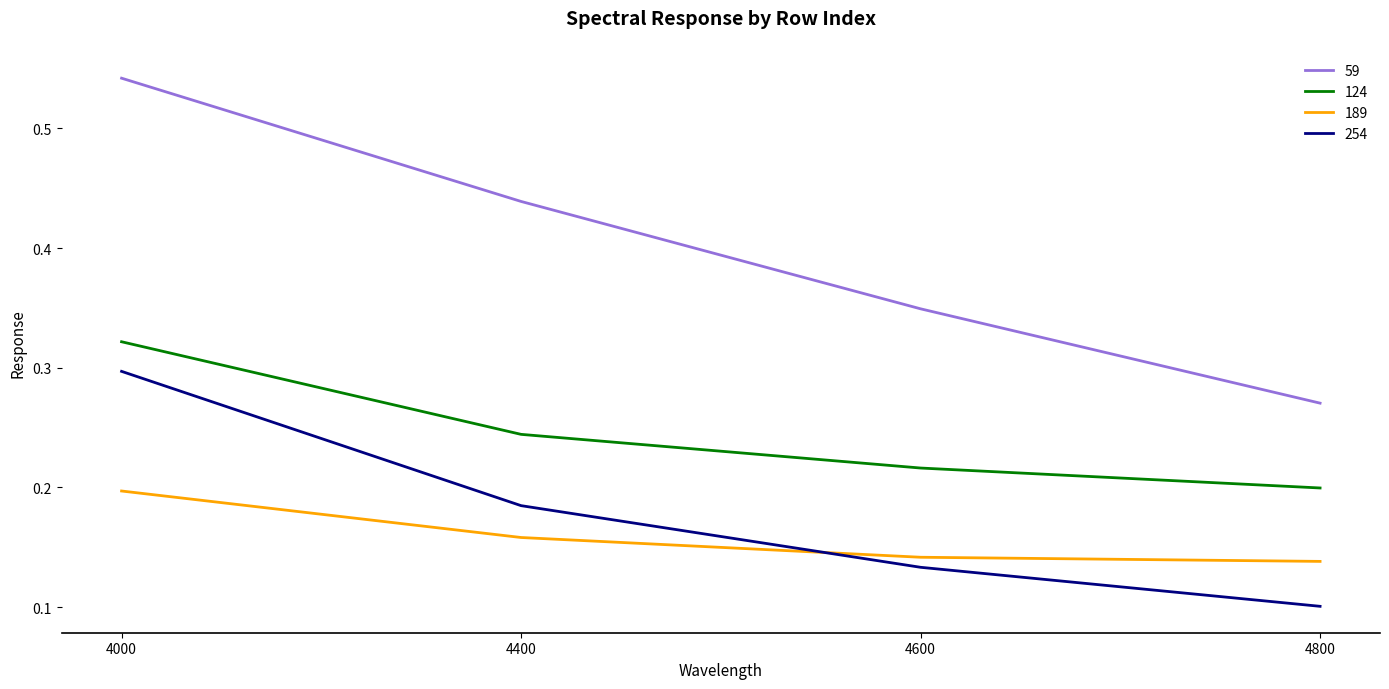

At which label is 124 closest to 0?

4800